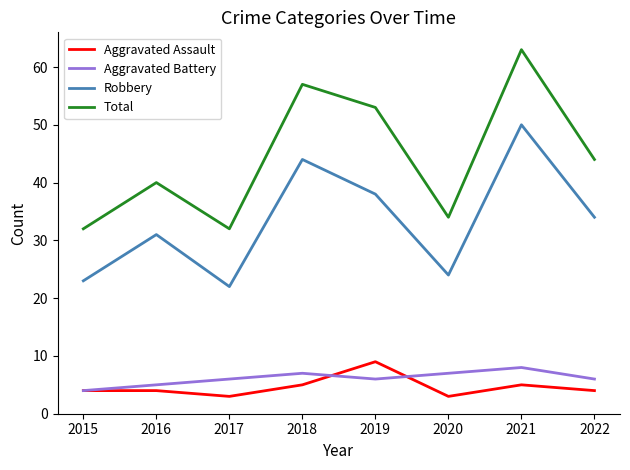

How many interior local peaks does the Total series have?

3